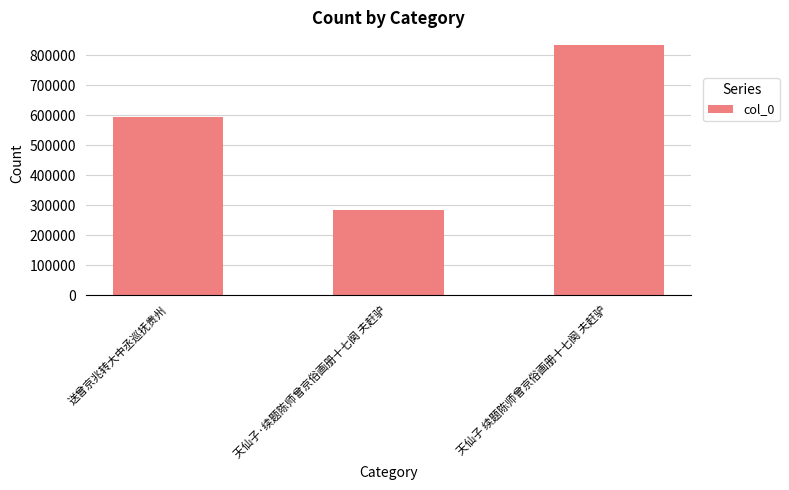

How many distinct data groups are displayed?

1